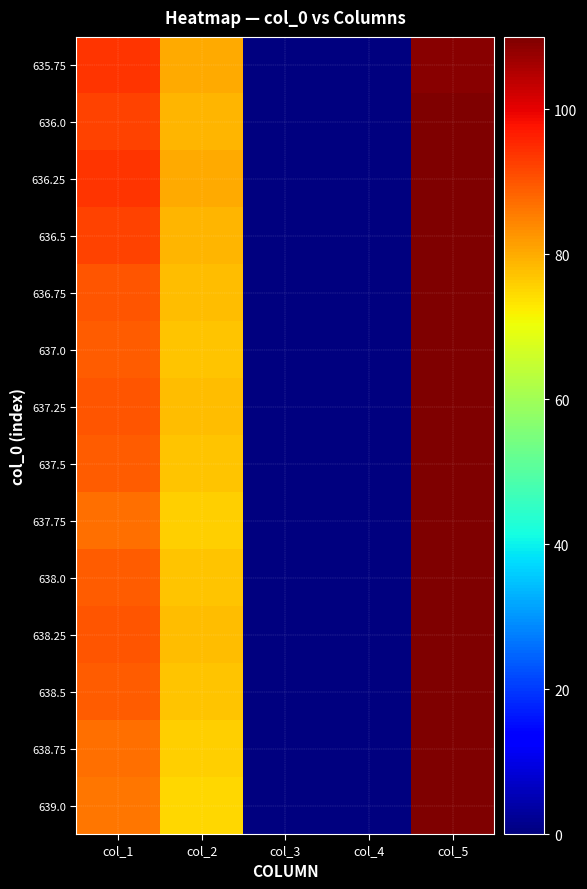

At which category does the chart reach its peak across all series?

col_5